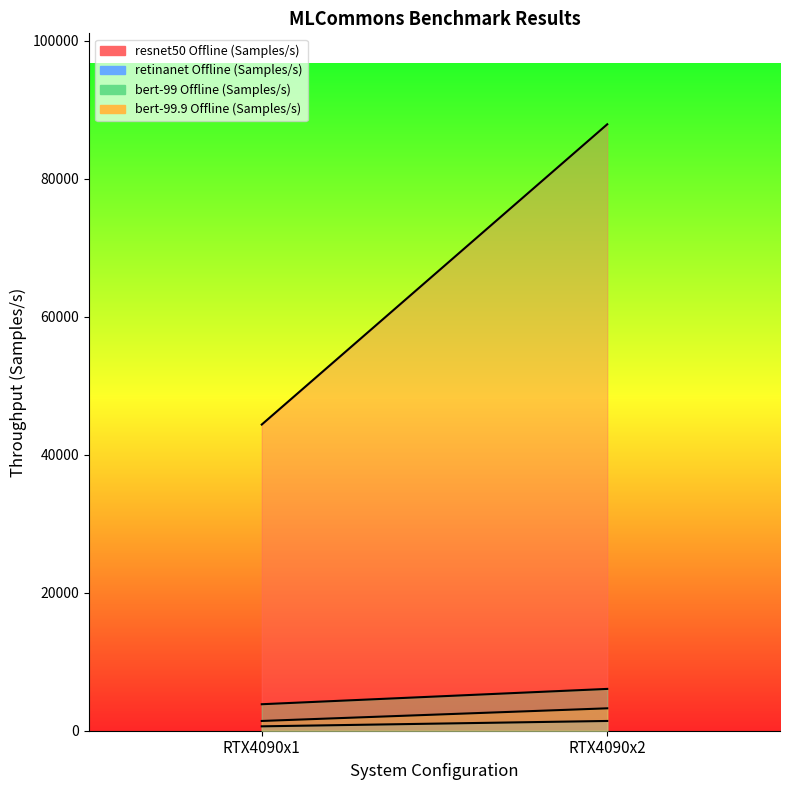

What are all the series names shown in the legend?

resnet50 Offline (Samples/s), retinanet Offline (Samples/s), bert-99 Offline (Samples/s), bert-99.9 Offline (Samples/s)